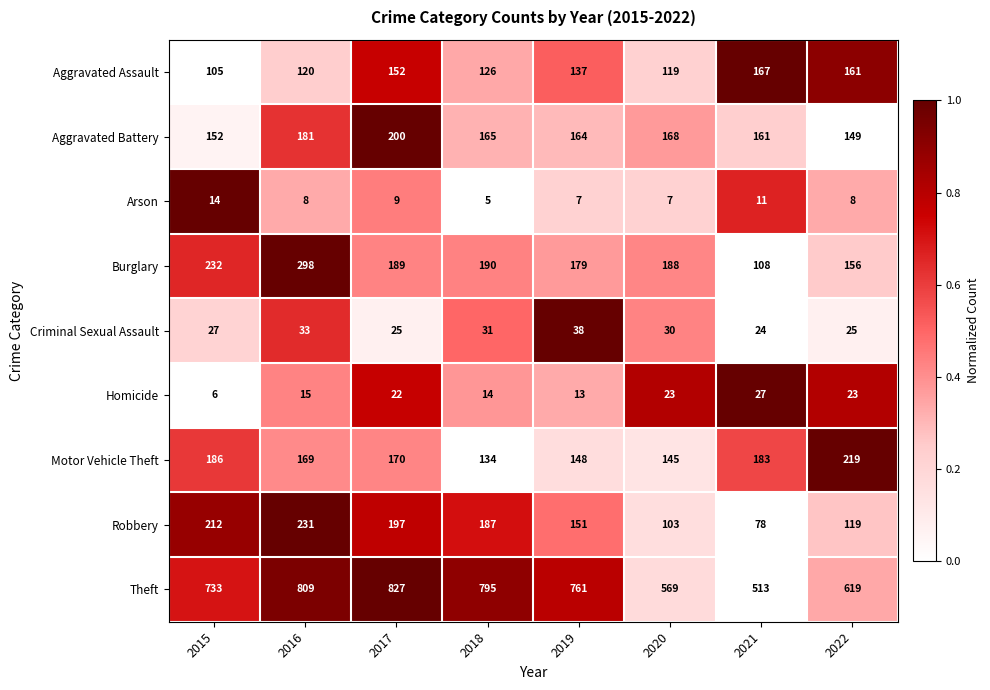

Rank the series by their maximum value, from lowest to highest.

Arson, Homicide, Criminal Sexual Assault, Aggravated Assault, Aggravated Battery, Motor Vehicle Theft, Robbery, Burglary, Theft